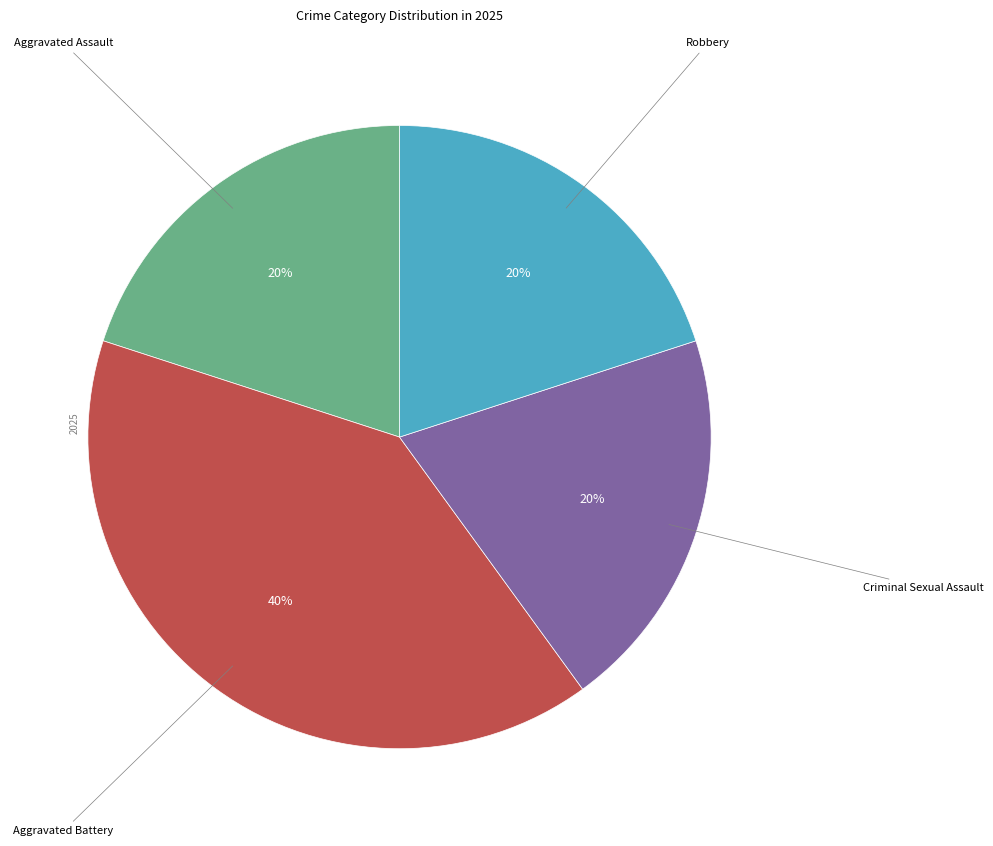

Is there any slice that represents more than half of the pie?

No